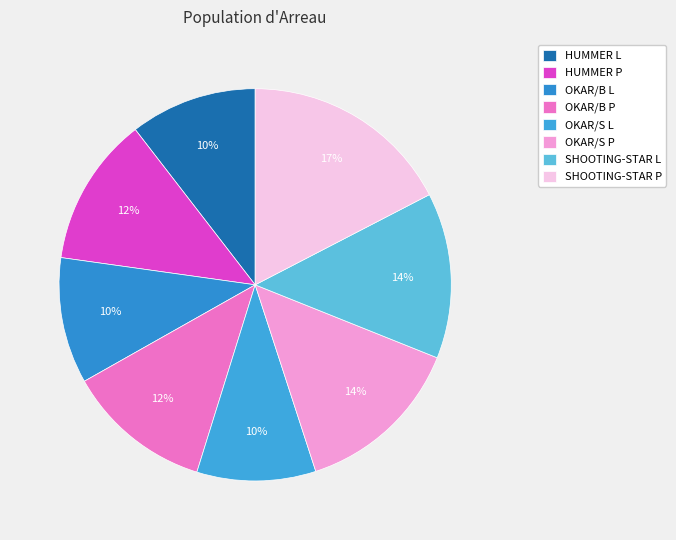

Does OKAR/S L represent more than half of the total?

No